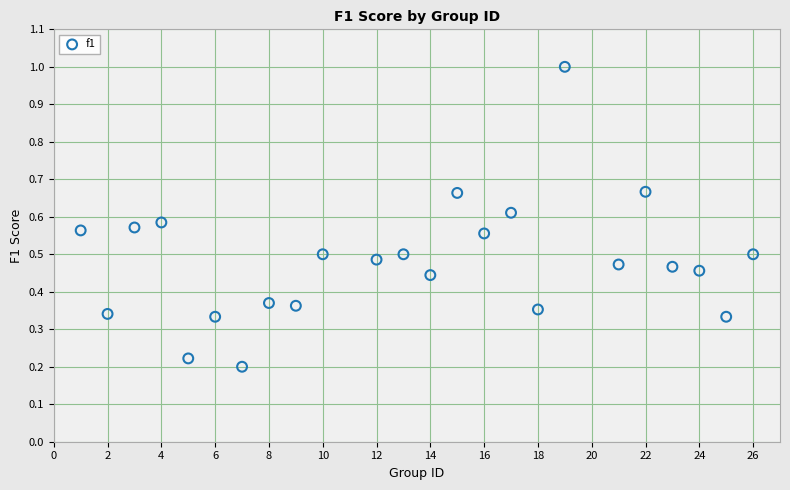

What is the range of X values (max minus min)?

25.0